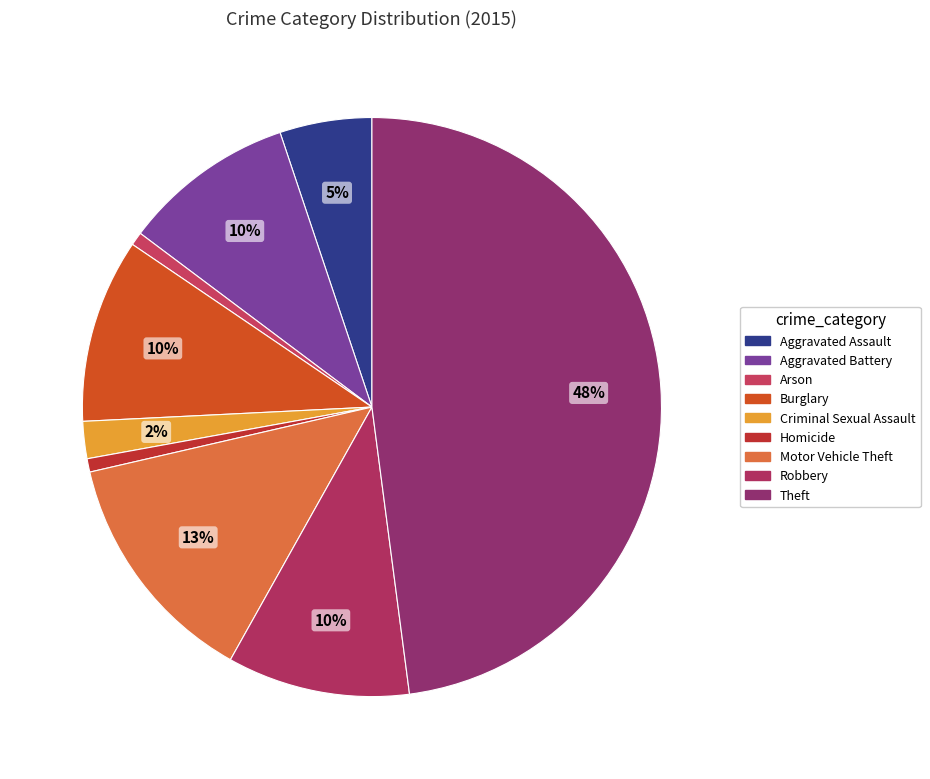

To the nearest percent, what percentage of the pie is Arson?

1%